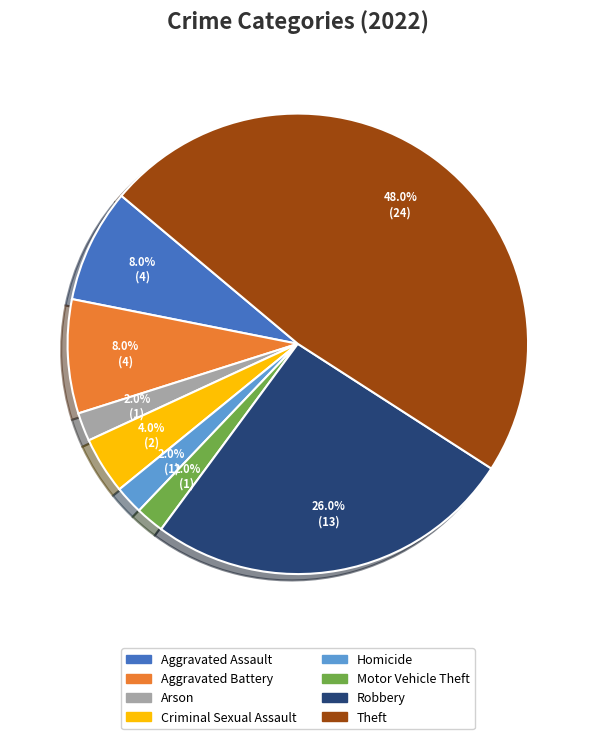

How many segments does this pie chart have?

8